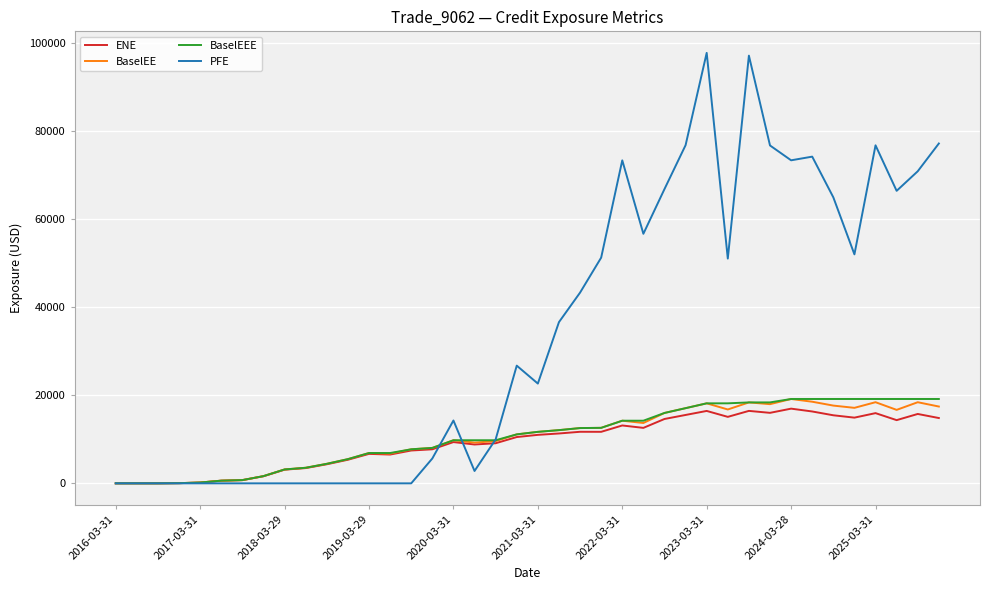

What is the maximum value for BaselEE?

19160.4